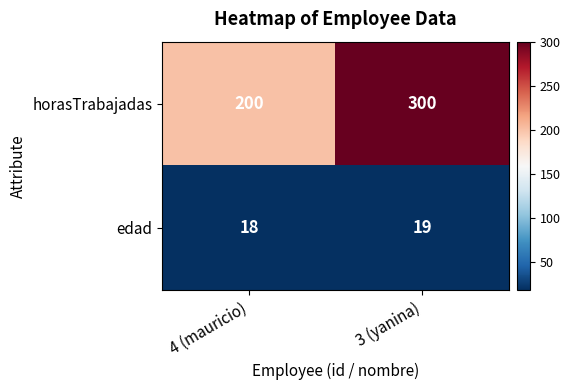

List the series in order of their overall mean, highest first.

horasTrabajadas, edad